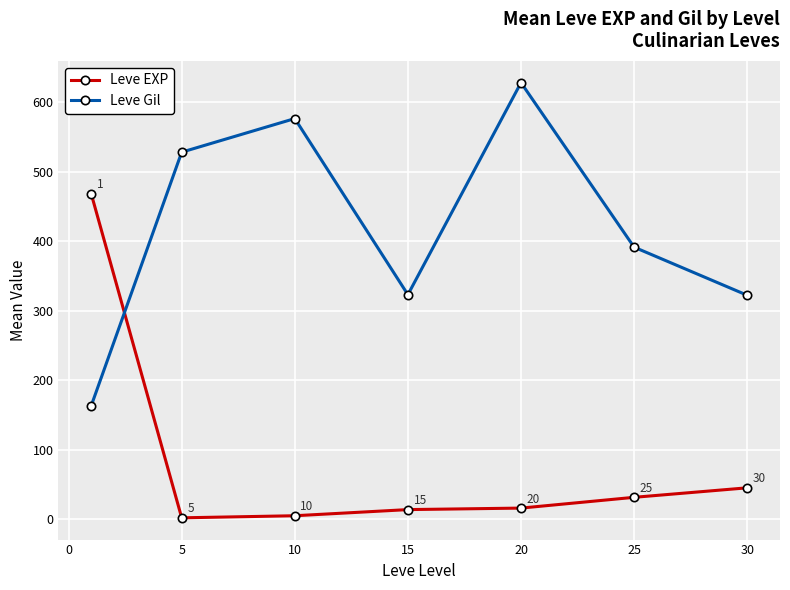

Does the chart have visible grid lines?

Yes